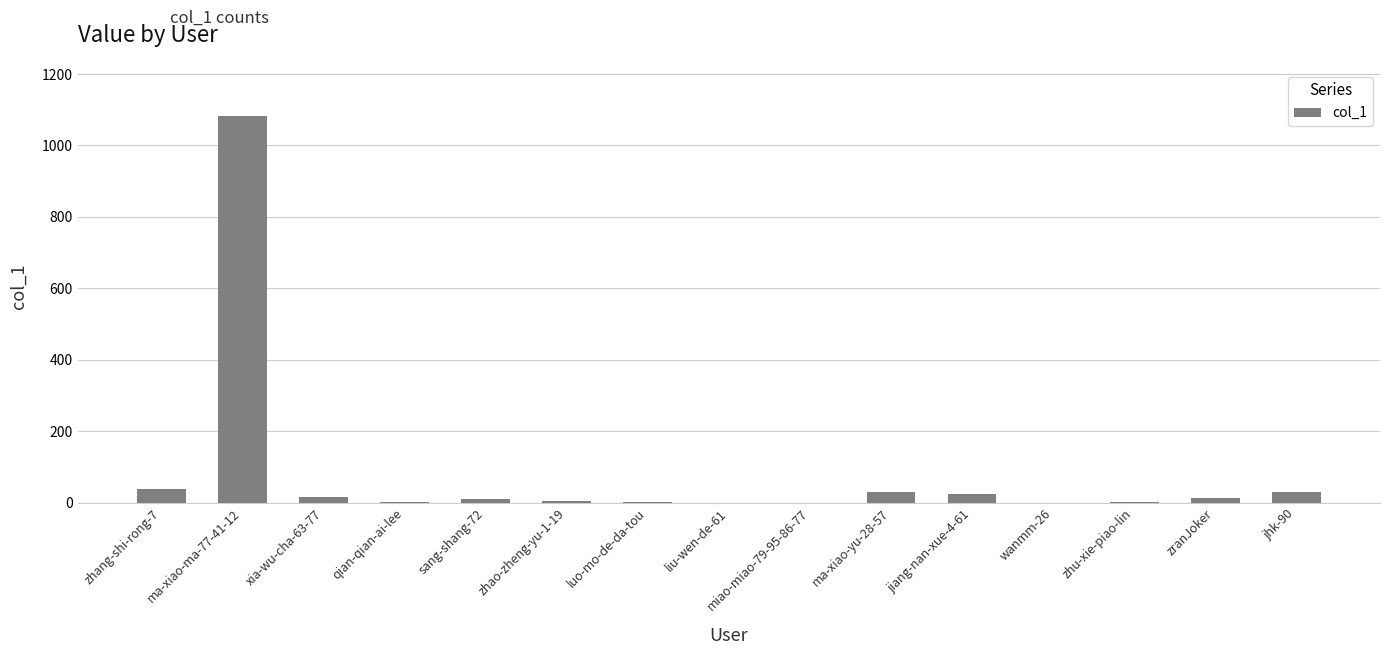

Is it true that the value at liu-wen-de-61 is 564?

False